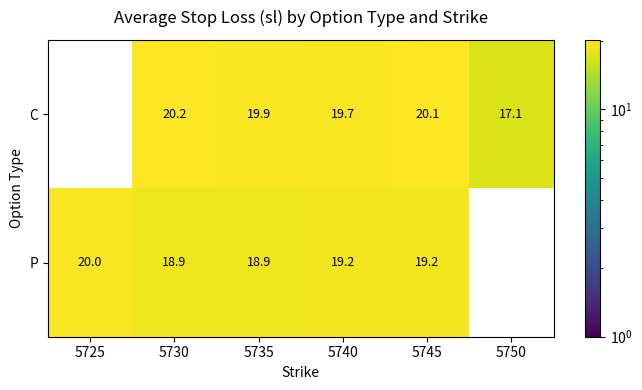

The value of C at 5740 is 19.7. True or false?

True